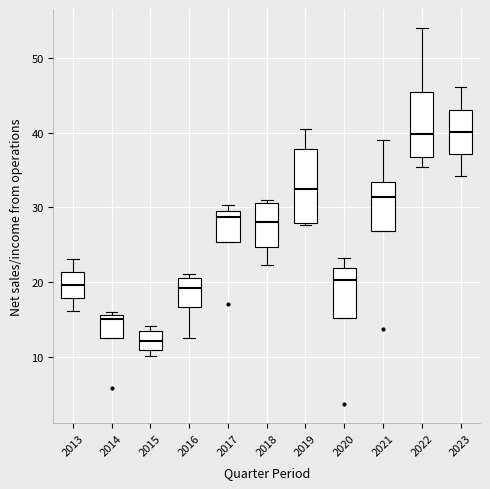

Which box is the tallest, from its lower edge to its upper edge?

2019